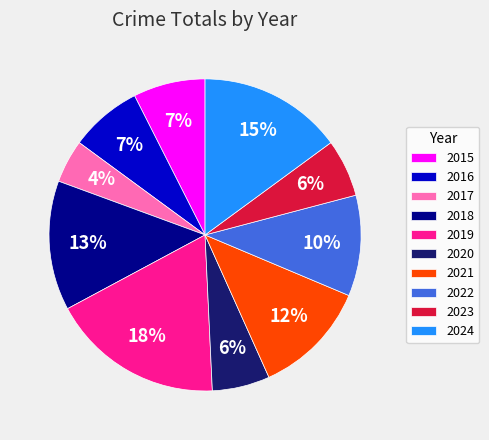

Does any single category account for the majority?

No